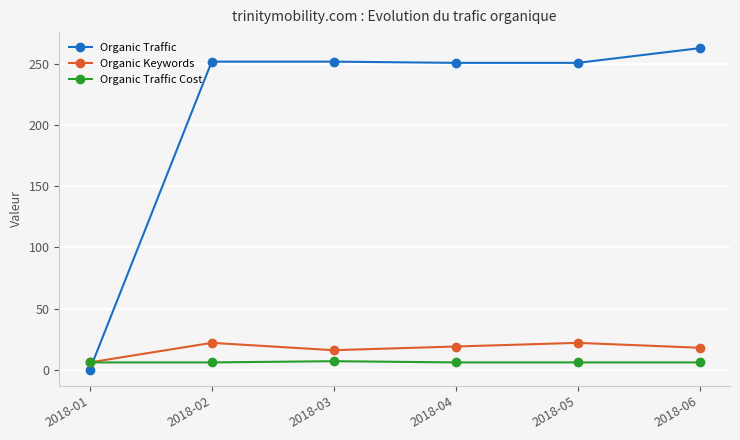

Count the number of data series in this chart.

3